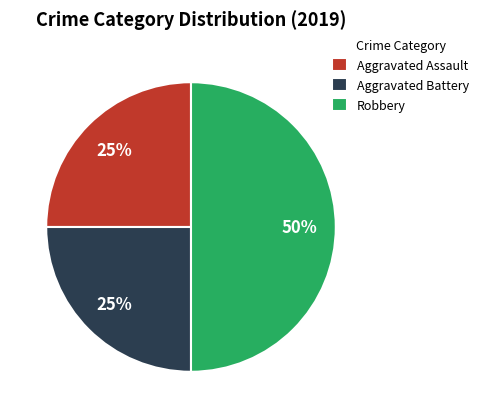

Does Aggravated Battery account for over 50% of the chart?

No